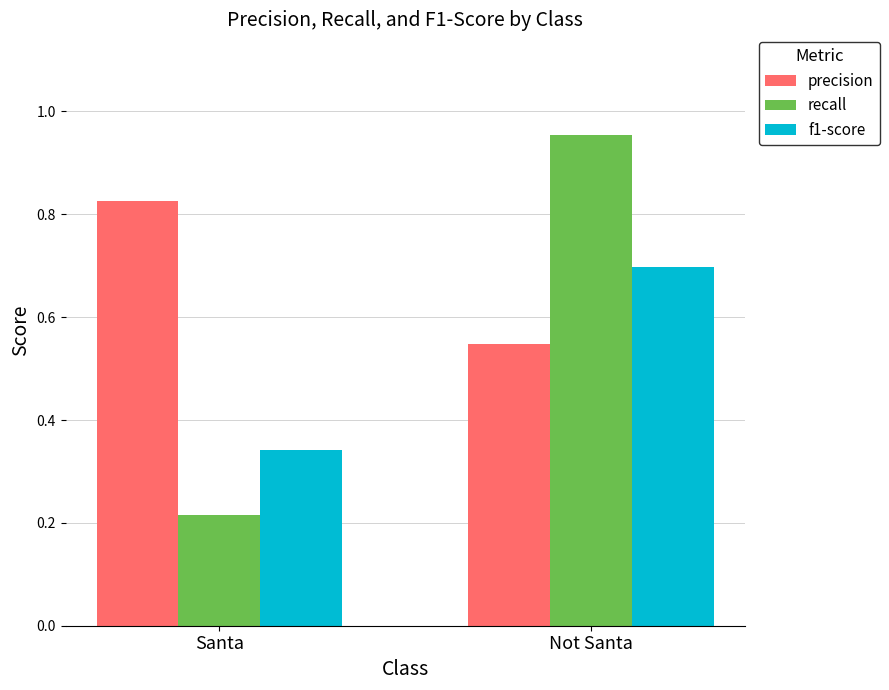

What are all the series names shown in the legend?

precision, recall, f1-score